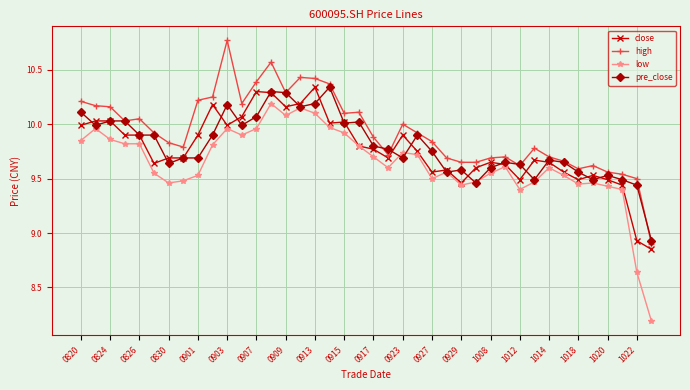

How many lines are shown in the chart?

4